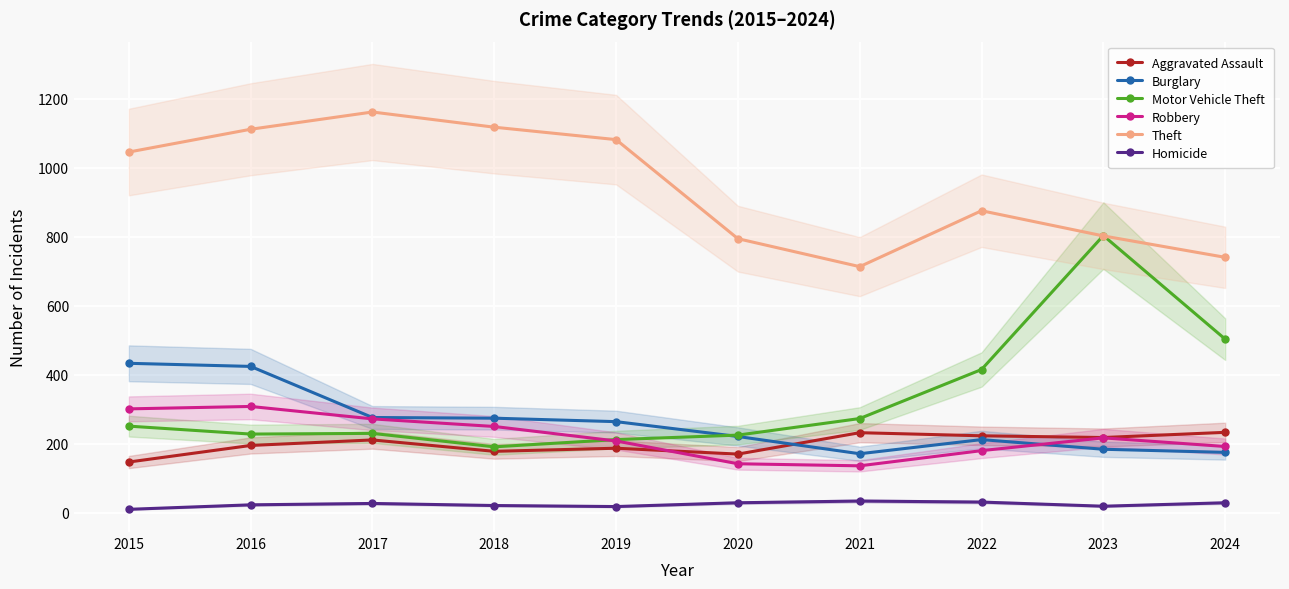

What is the difference between the maximum and second lowest values in the Aggravated Assault series?

63